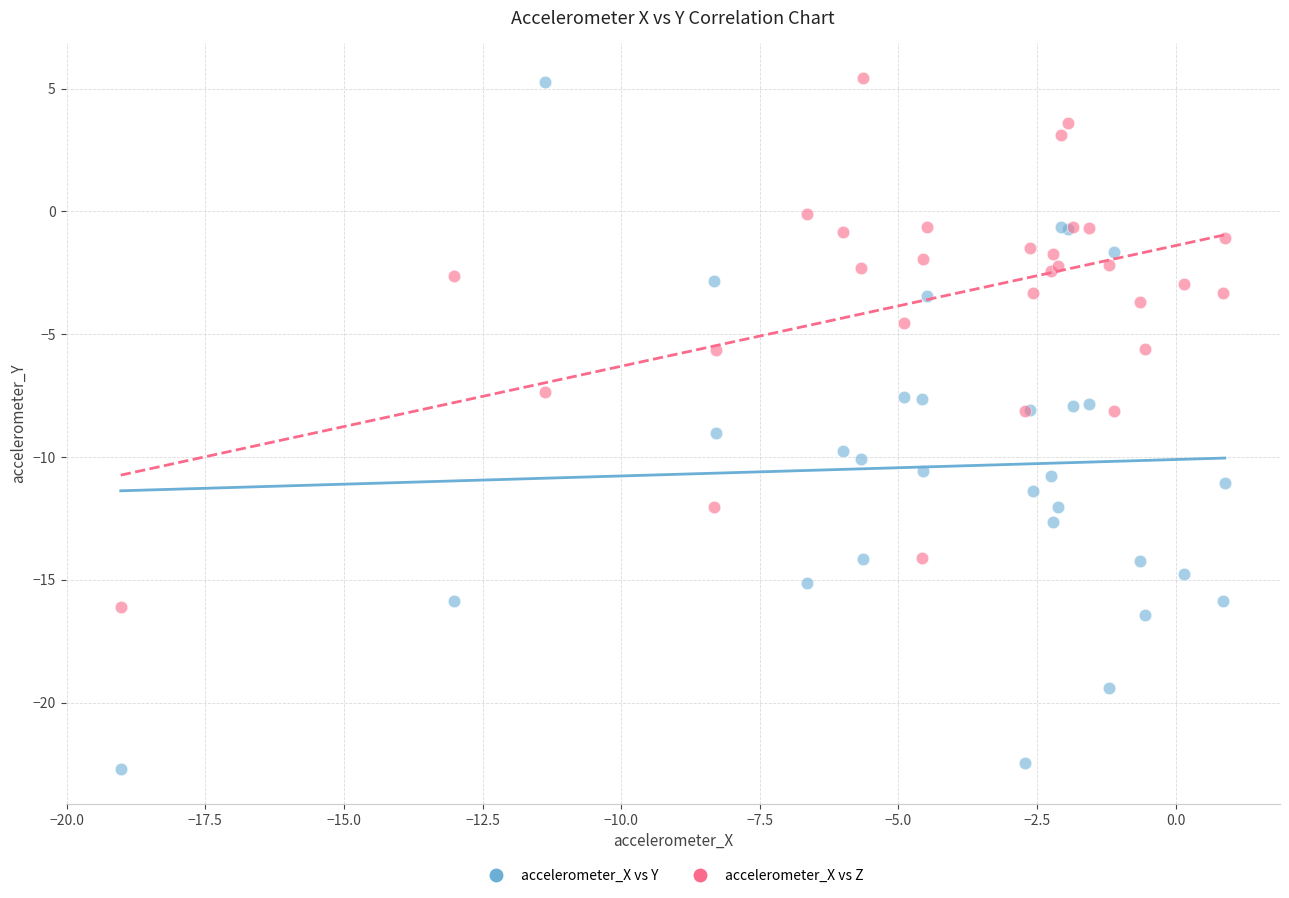

What is the X range (max minus min) for the scatter plot?

19.9